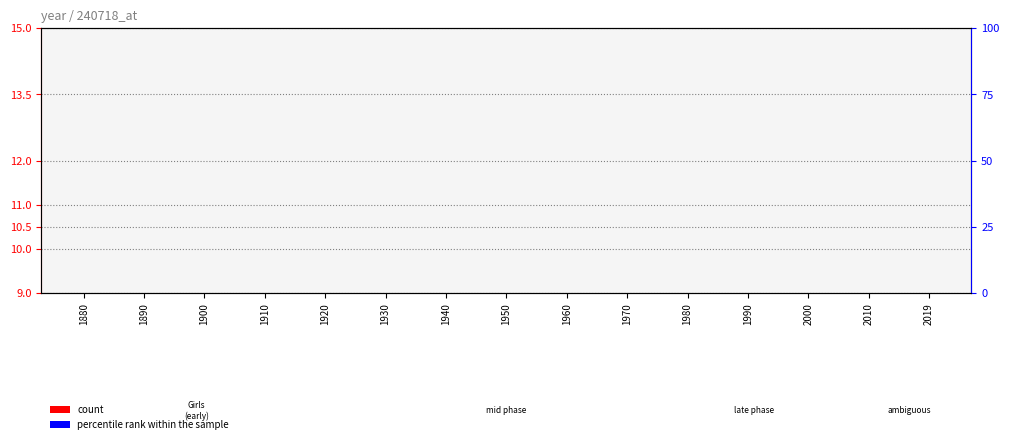

What is the sum of the count values at 1970 and 1940?

18